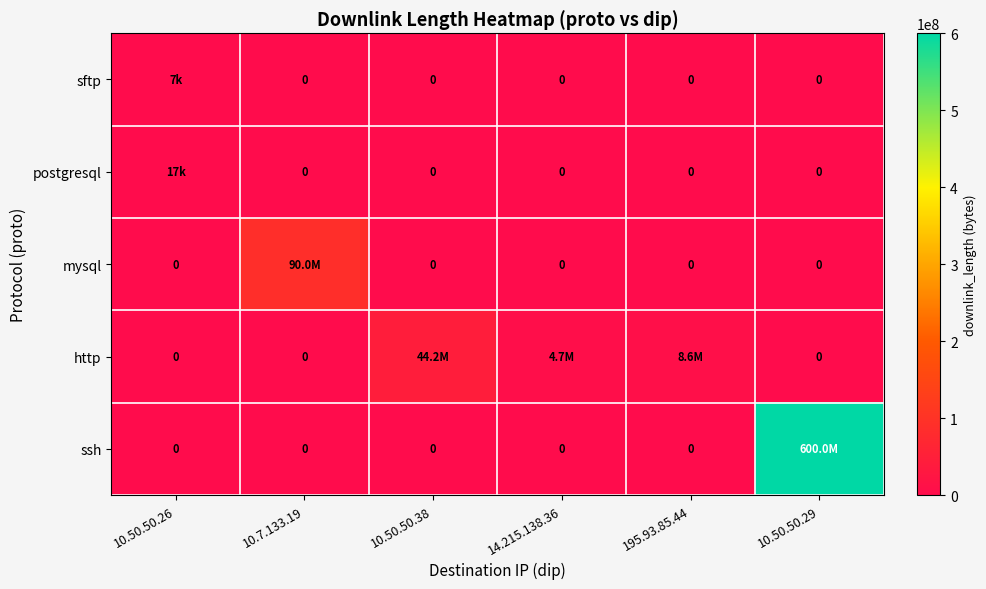

Rank the categories by ssh value from lowest to highest.

10.50.50.26, 10.7.133.19, 10.50.50.38, 14.215.138.36, 195.93.85.44, 10.50.50.29